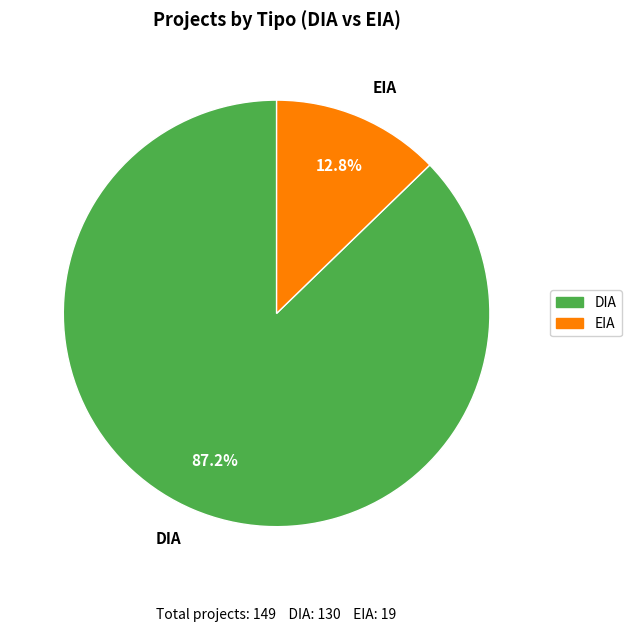

Is there any slice that represents more than half of the pie?

Yes